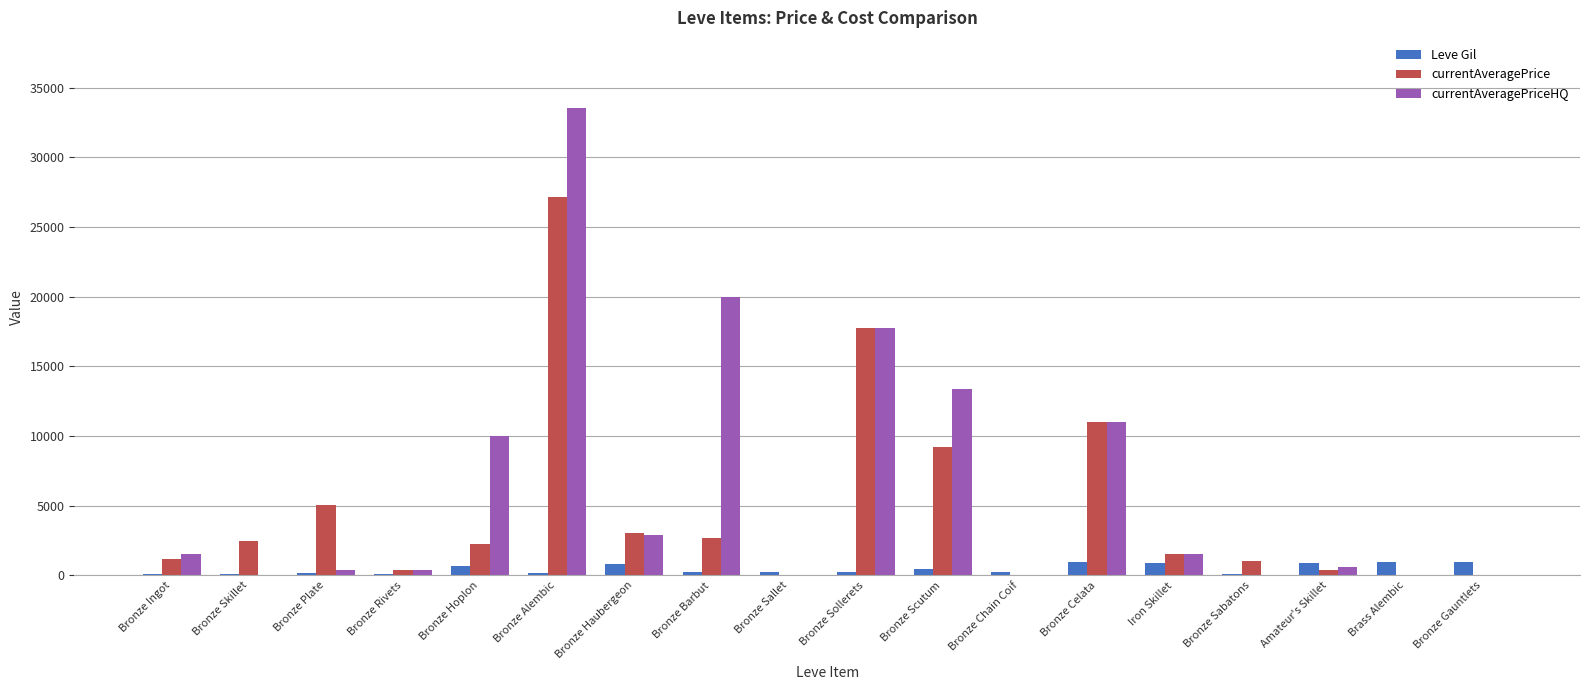

How many categories are shown in the chart?

18